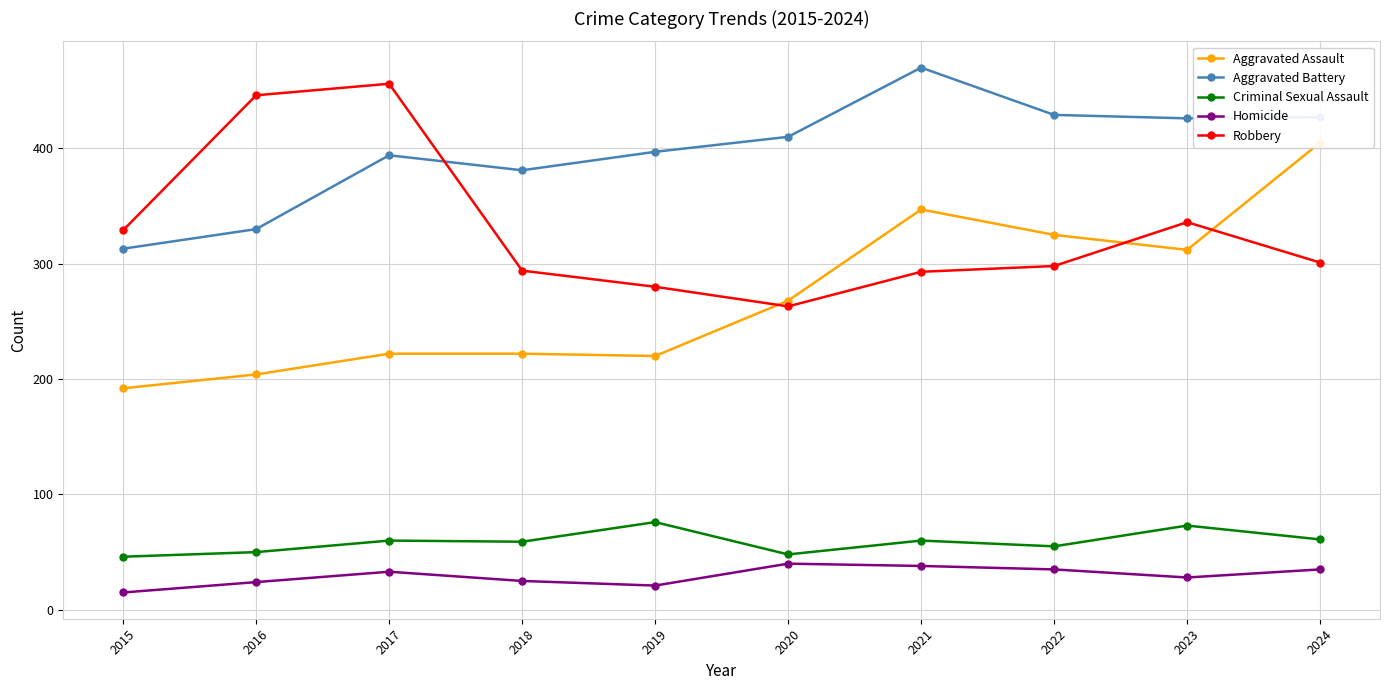

Reading right to left, extract all data points from this chart.

Aggravated Assault: 2024=405	2023=312	2022=325	2021=347	2020=268	2019=220	2018=222	2017=222	2016=204	2015=192
Aggravated Battery: 2024=427	2023=426	2022=429	2021=470	2020=410	2019=397	2018=381	2017=394	2016=330	2015=313
Criminal Sexual Assault: 2024=61	2023=73	2022=55	2021=60	2020=48	2019=76	2018=59	2017=60	2016=50	2015=46
Homicide: 2024=35	2023=28	2022=35	2021=38	2020=40	2019=21	2018=25	2017=33	2016=24	2015=15
Robbery: 2024=301	2023=336	2022=298	2021=293	2020=263	2019=280	2018=294	2017=456	2016=446	2015=329